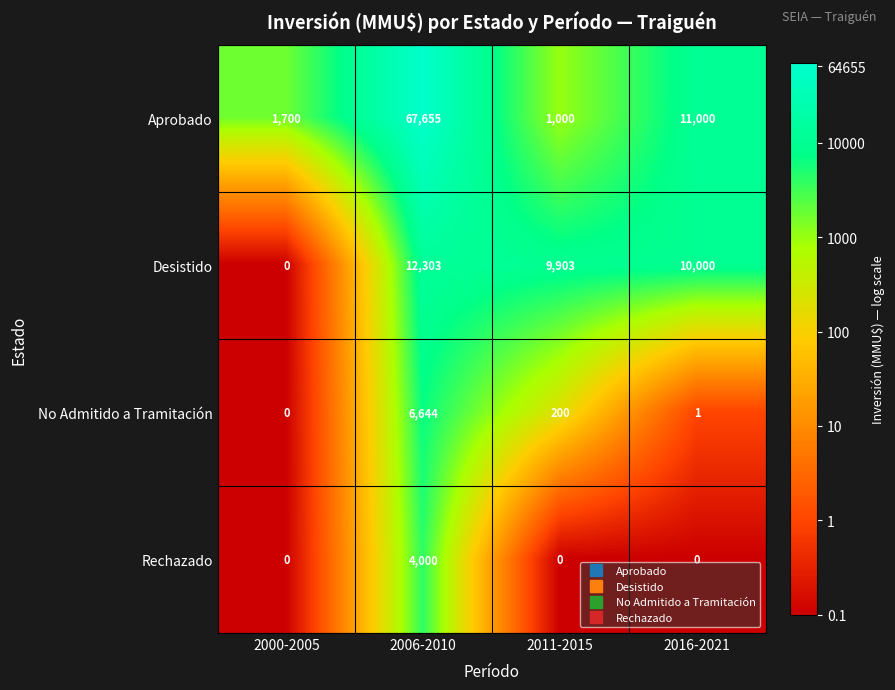

Reading right to left, what are all the values shown in this chart?

Aprobado: 2016-2021=11000	2011-2015=1000	2006-2010=67655	2000-2005=1700
Desistido: 2016-2021=10000	2011-2015=9903	2006-2010=12303	2000-2005=0
No Admitido a Tramitación: 2016-2021=1	2011-2015=200	2006-2010=6644	2000-2005=0
Rechazado: 2016-2021=0	2011-2015=0	2006-2010=4000	2000-2005=0